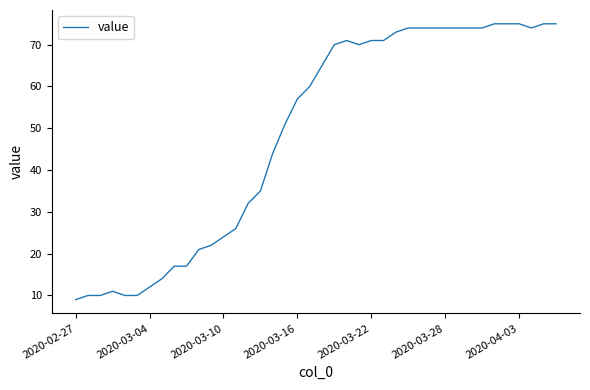

What is the minimum value shown in the chart?

9